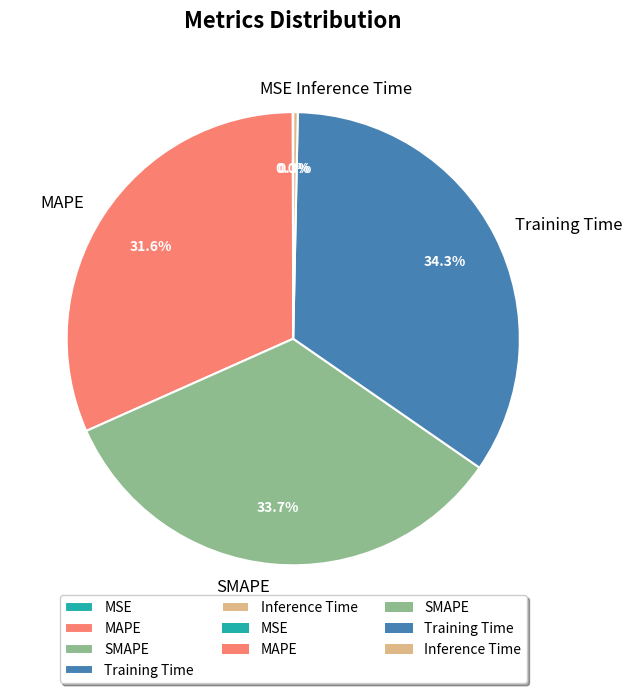

Which slice is the largest?

Training Time